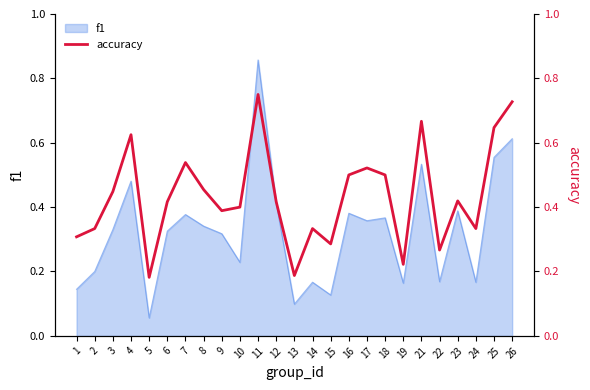

Reading left to right, what are all the values shown in this chart?

0.3	0.3	0.4	0.6	0.2	0.4	0.5	0.5	0.4	0.4	0.8	0.4	0.2	0.3	0.3	0.5	0.5	0.5	0.2	0.7	0.3	0.4	0.3	0.6	0.7